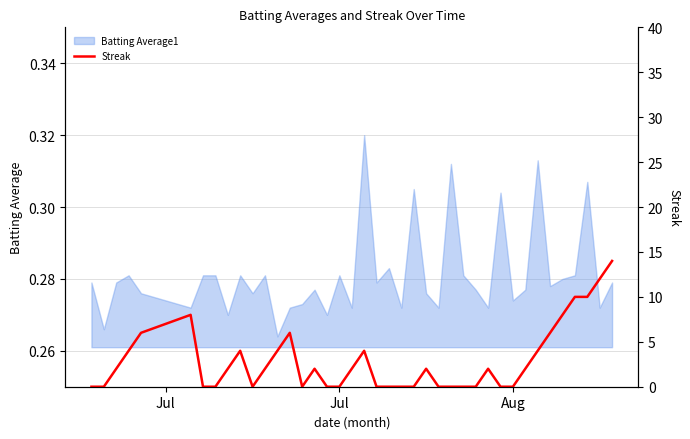

How many values exceed 2?

14